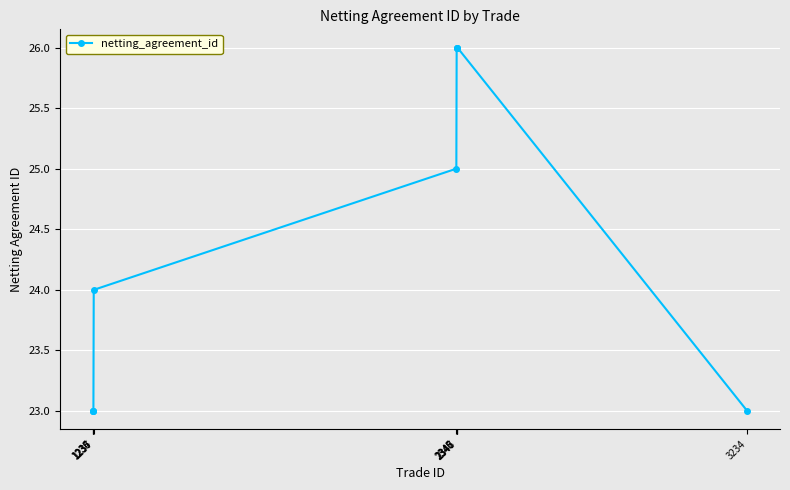

Reading left to right, what are all the values shown in this chart?

1234=23	1235=23	1236=23	1237=24	2345=25	2346=26	2347=26	2348=26	3234=23